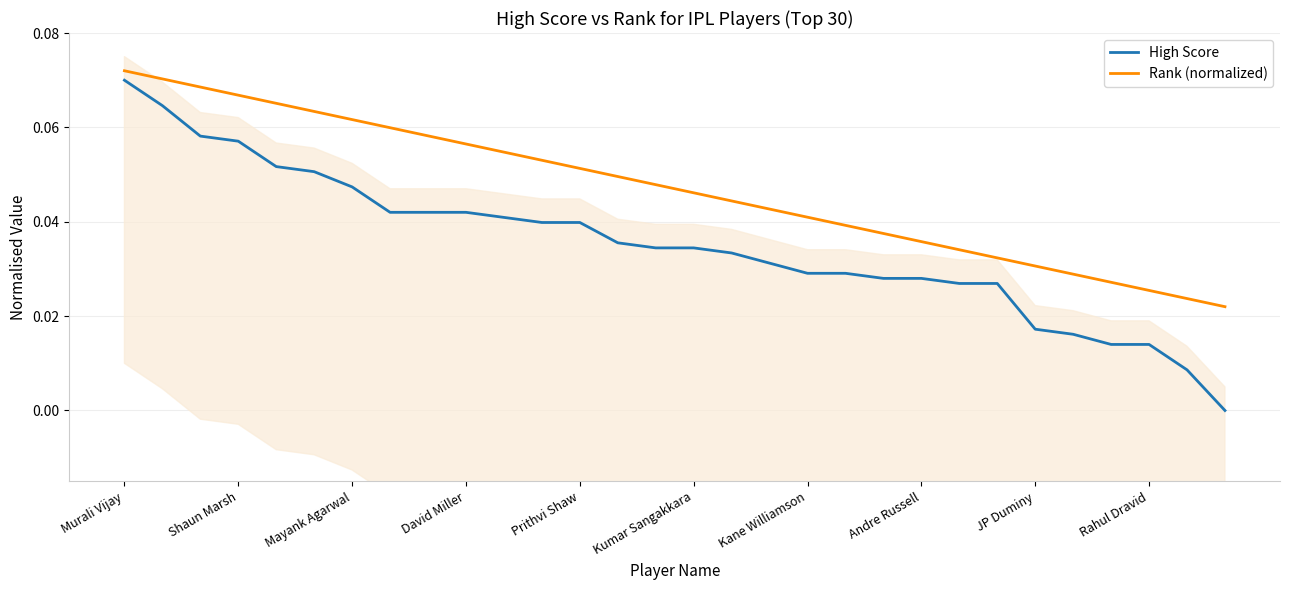

Rank the series by their average value, from highest to lowest.

Rank (normalized), High Score